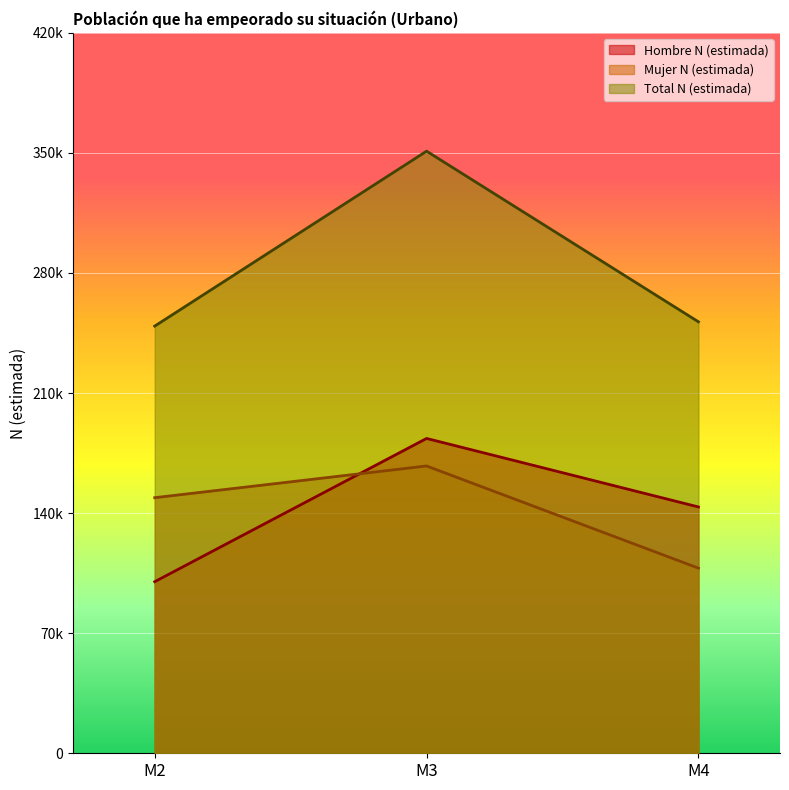

The Total N (estimada) series shows 351017 at M3. True or false?

True